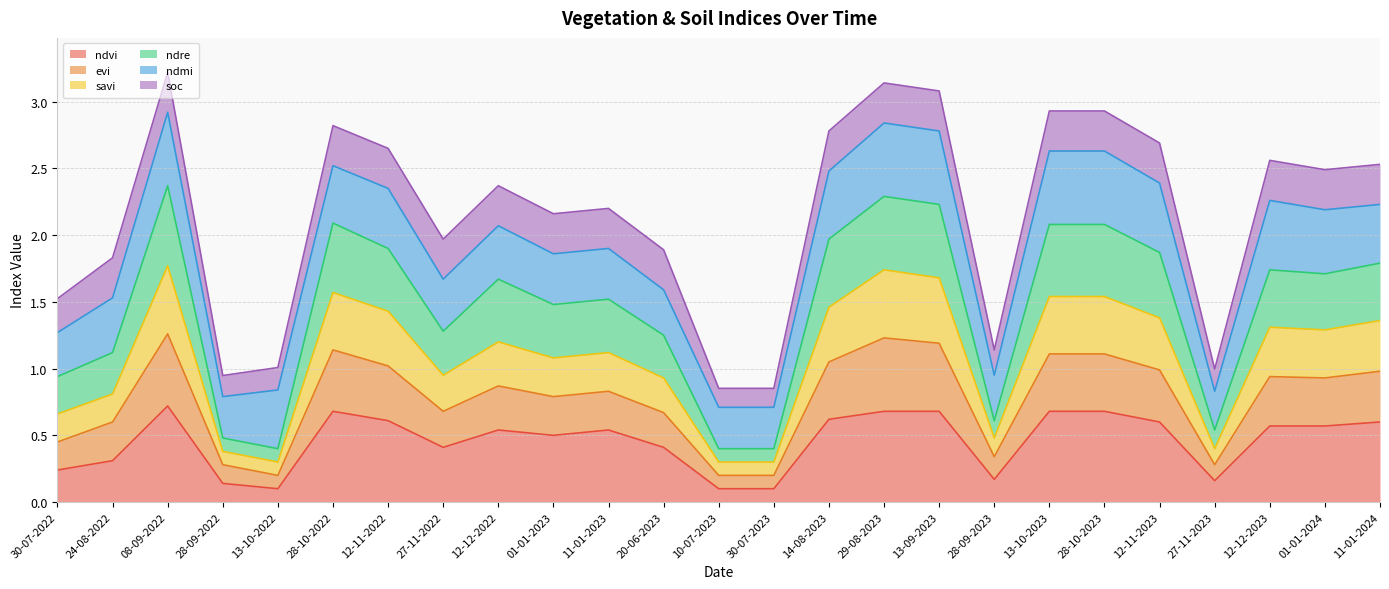

What is the total value across all series at 11-01-2023?

2.2